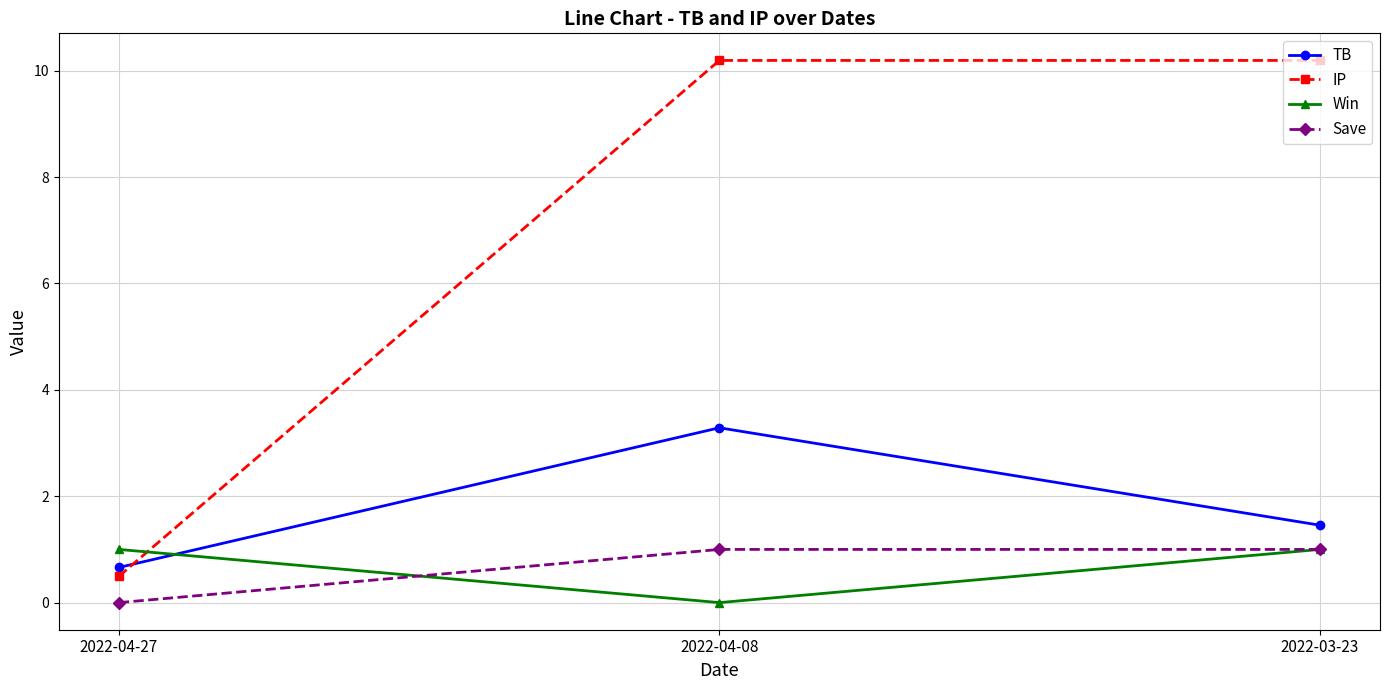

Rank the categories by TB value from lowest to highest.

2022-04-27, 2022-03-23, 2022-04-08